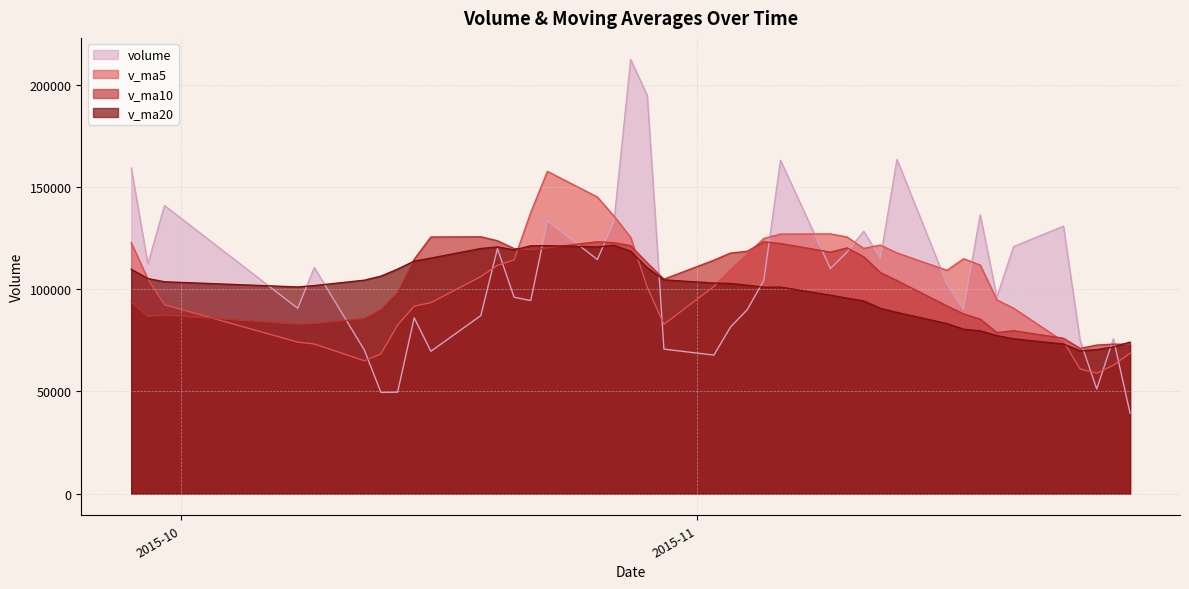

How many intersections are there between v_ma10 and v_ma5?

5